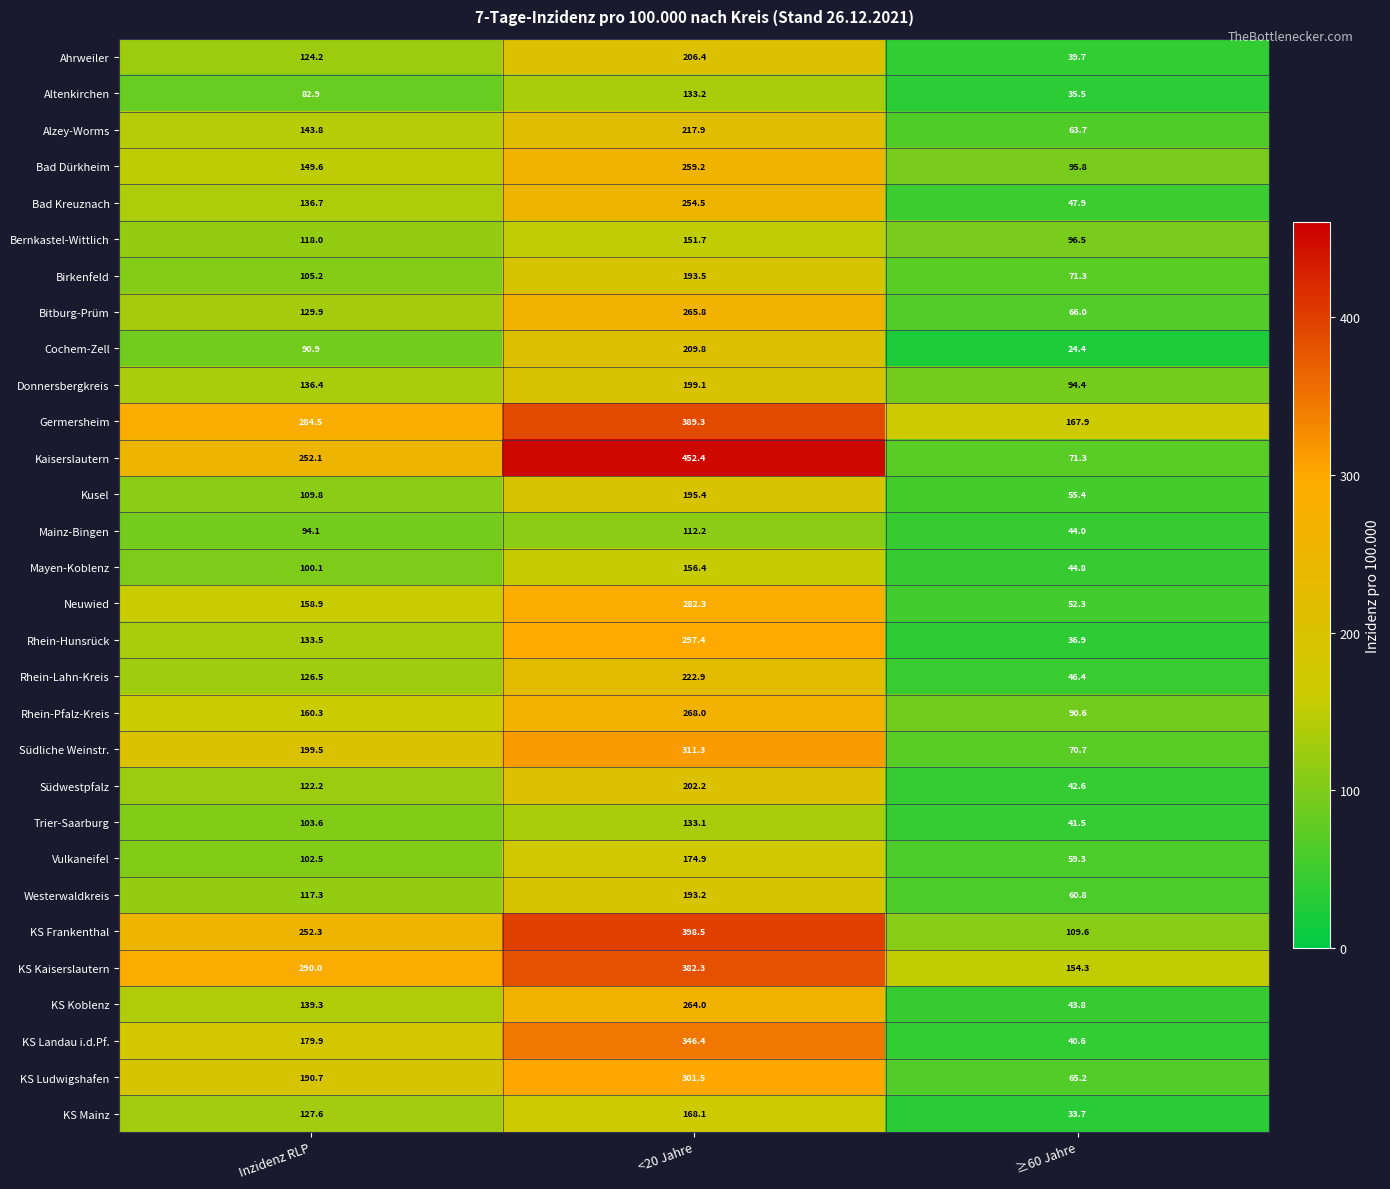

At which category is the sum across all series the highest?

<20 Jahre